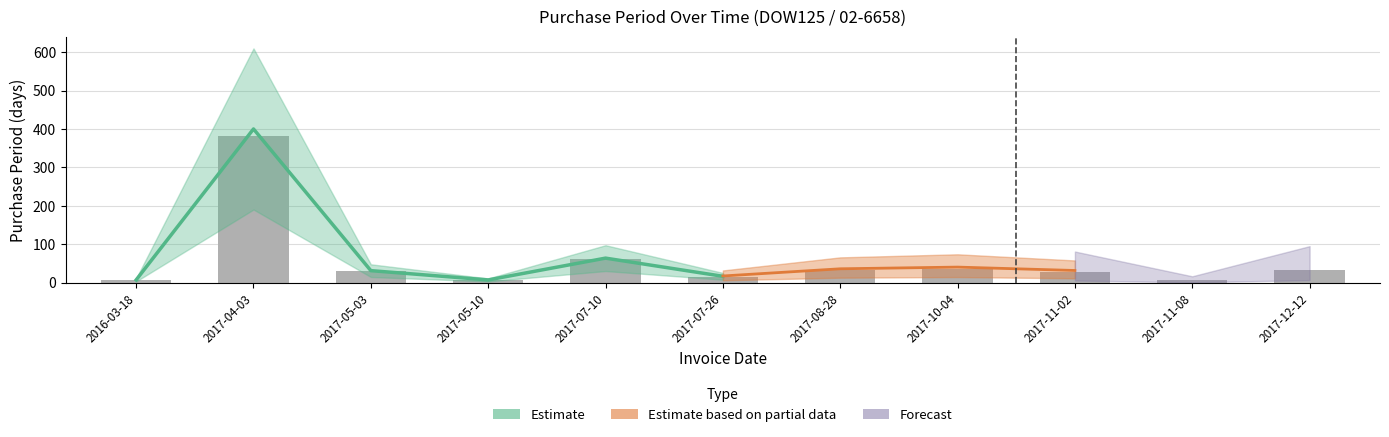

Rank the categories by value from lowest to highest.

2017-11-08, 2016-03-18, 2017-05-10, 2017-07-26, 2017-11-02, 2017-05-03, 2017-08-28, 2017-12-12, 2017-10-04, 2017-07-10, 2017-04-03